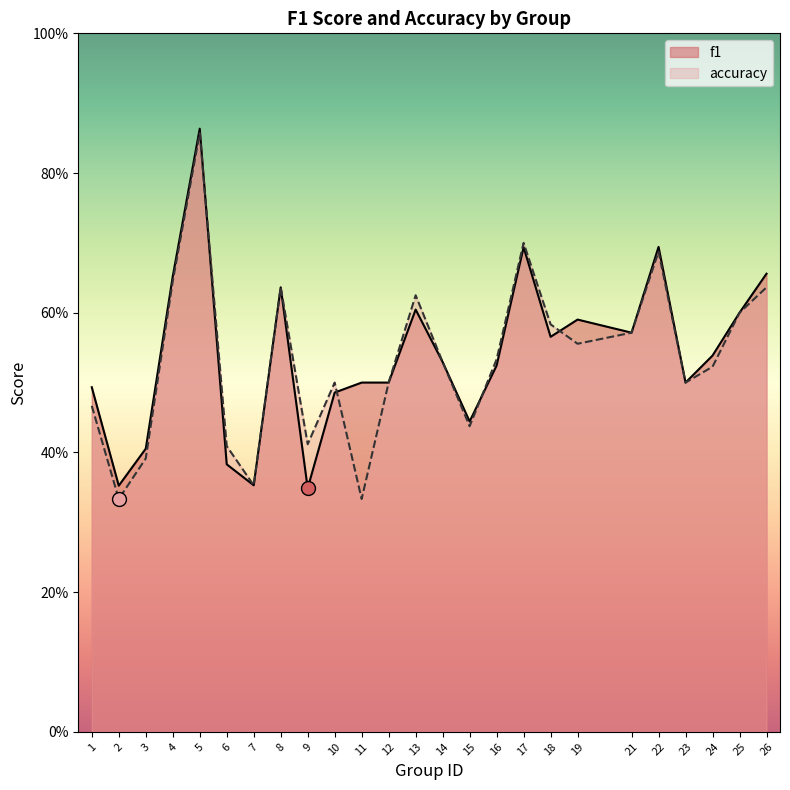

At which category does the chart reach its peak across all series?

5